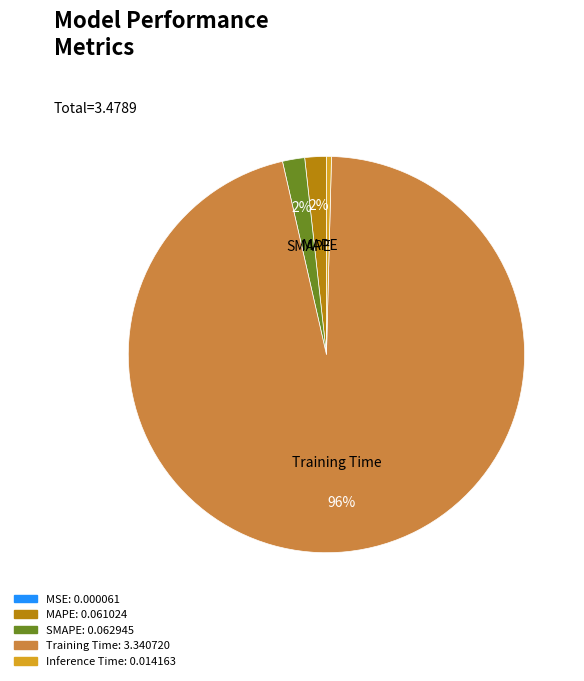

Is there a majority slice in this chart?

Yes